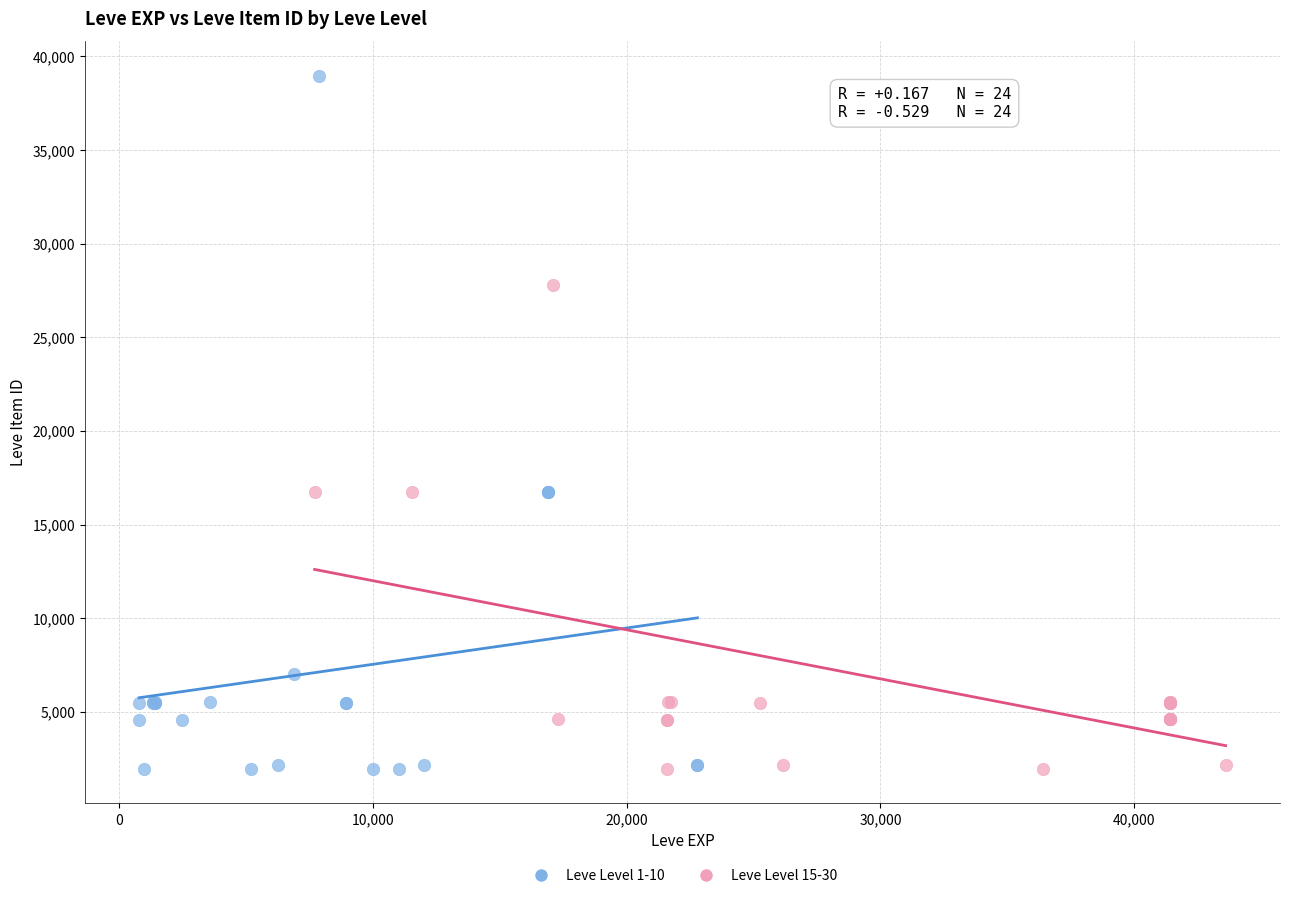

Which series contains the highest Y value?

Leve Level 1-10